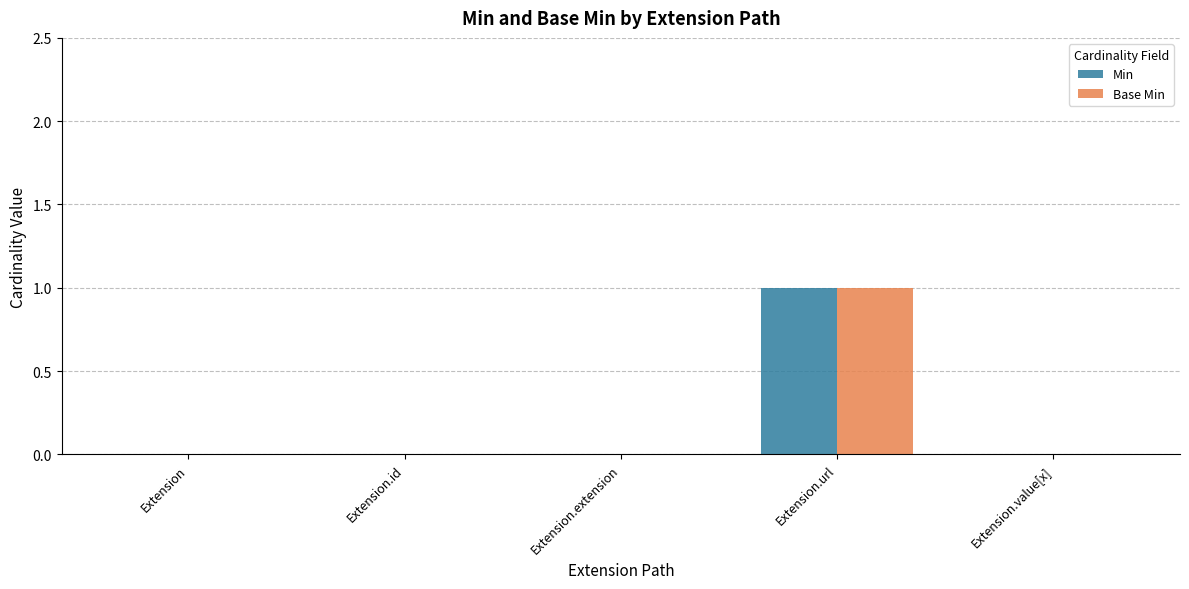

At which category is the sum across all series the highest?

Extension.url